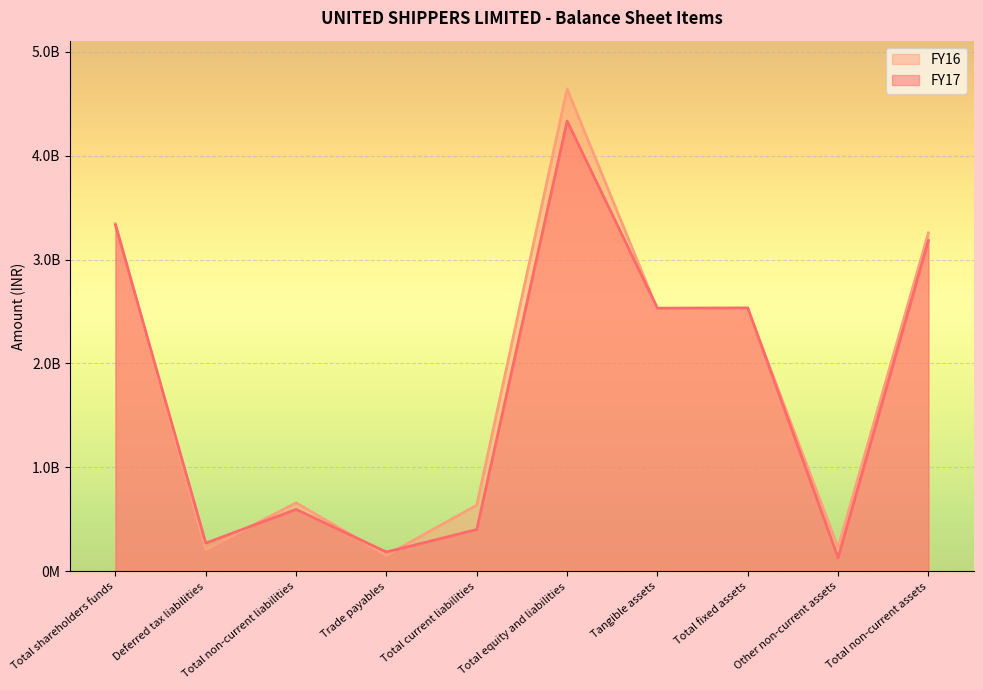

What are all the series names shown in the legend?

FY16, FY17